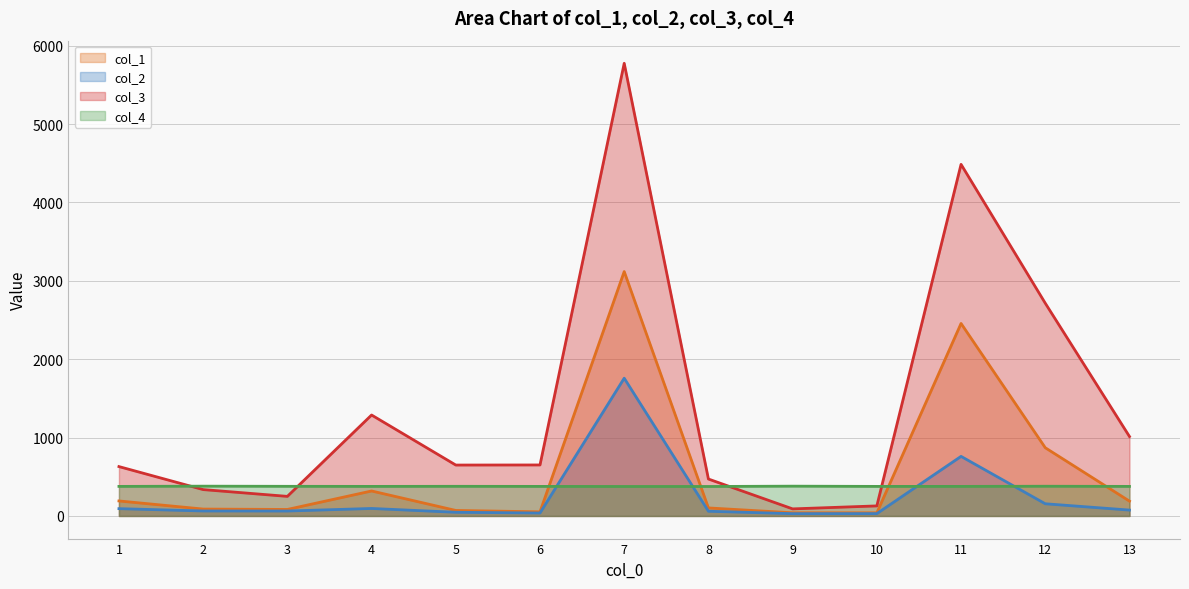

At which label does col_1 first exceed 102?

1